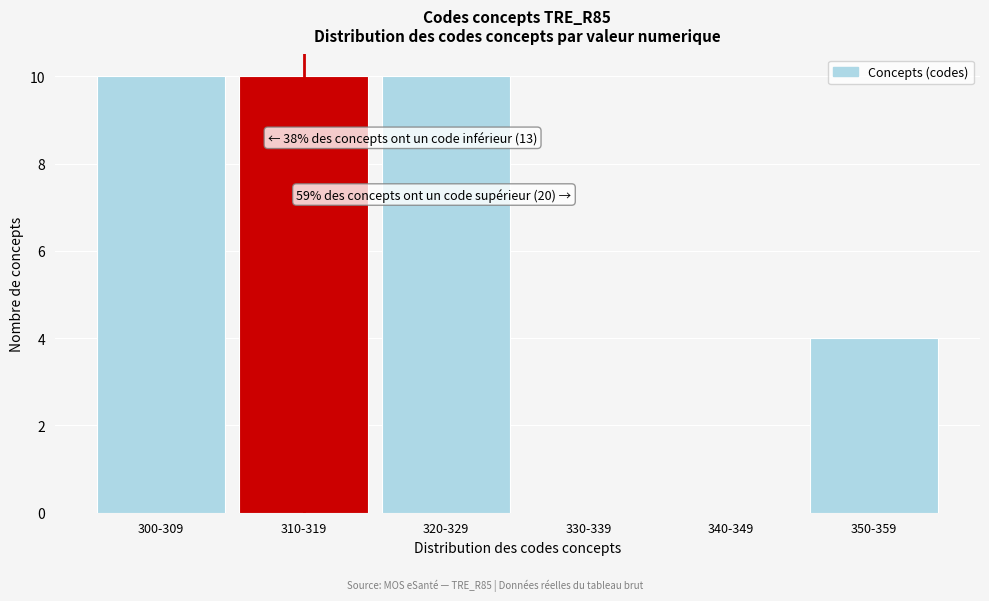

Reading left to right, list all the values displayed in this chart.

300-309=10	310-319=10	320-329=10	330-339=0	340-349=0	350-359=4